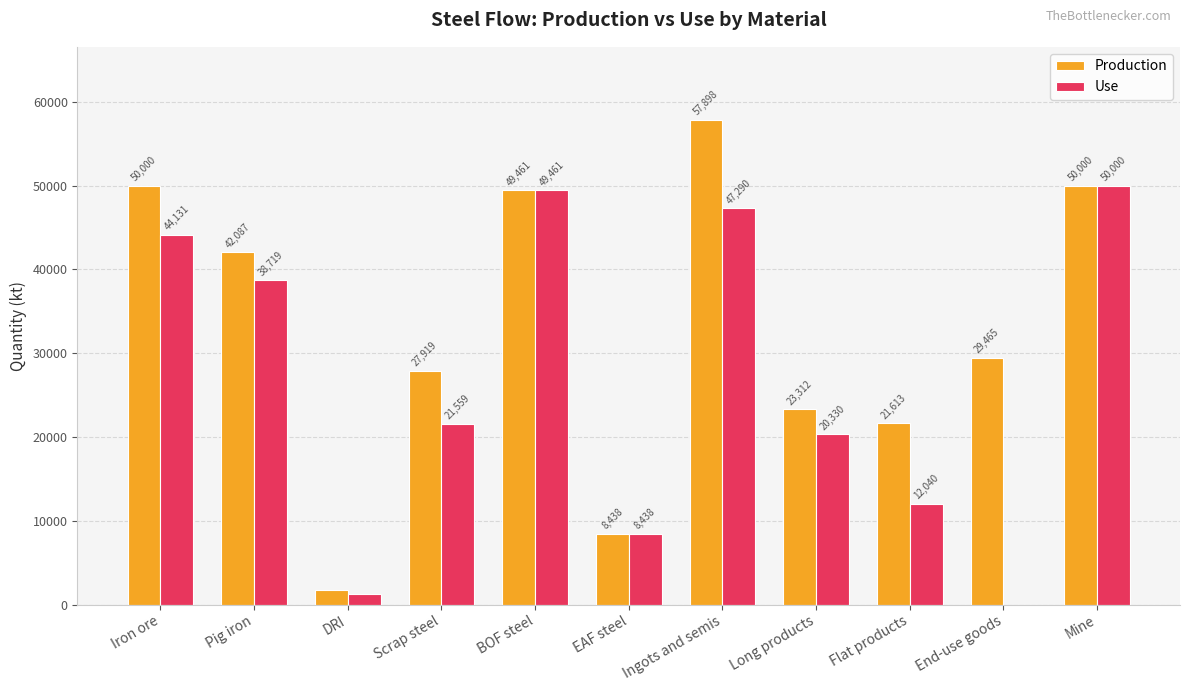

At which label is Production closest to 29832?

End-use goods